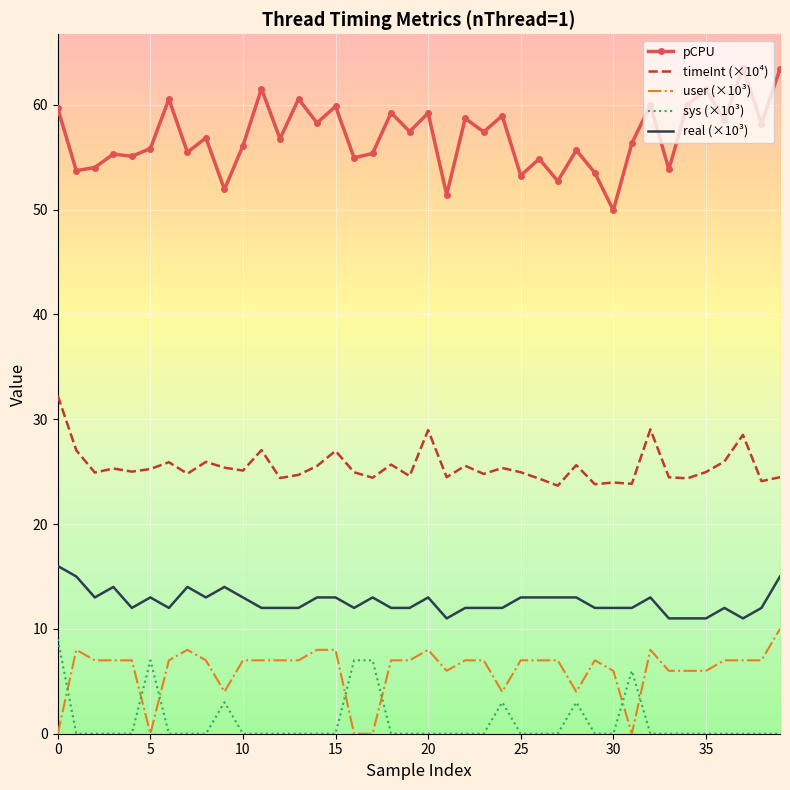

What is the minimum value for timeInt (×10⁴)?

23.7